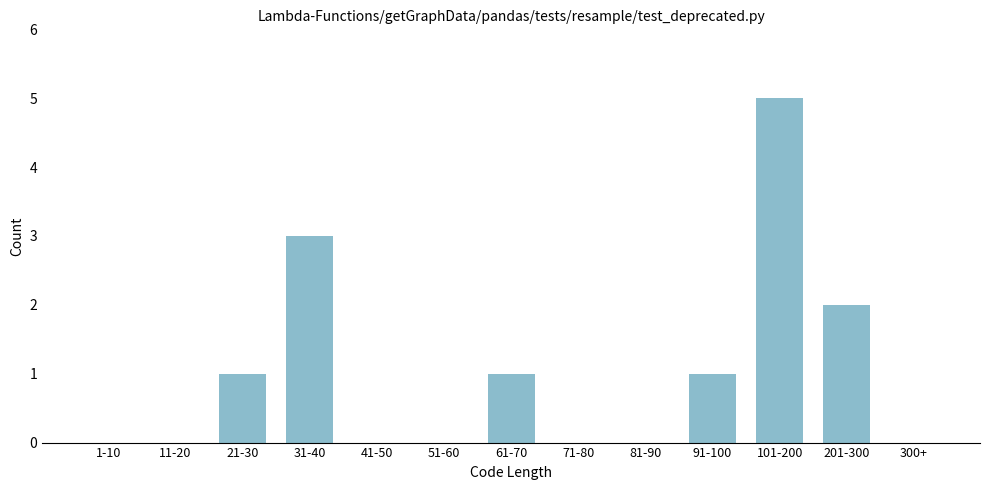

At which category does the chart reach its peak across all series?

101-200